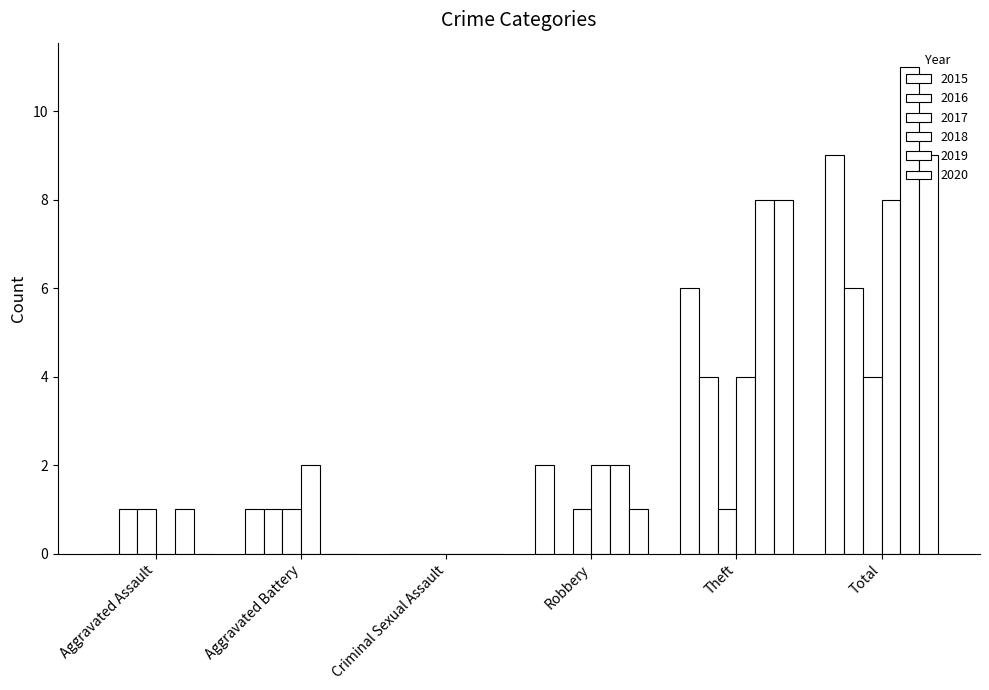

Reading left to right, list all the values displayed in this chart.

2015: 0	1	0	2	6	9
2016: 1	1	0	0	4	6
2017: 1	1	0	1	1	4
2018: 0	2	0	2	4	8
2019: 1	0	0	2	8	11
2020: 0	0	0	1	8	9